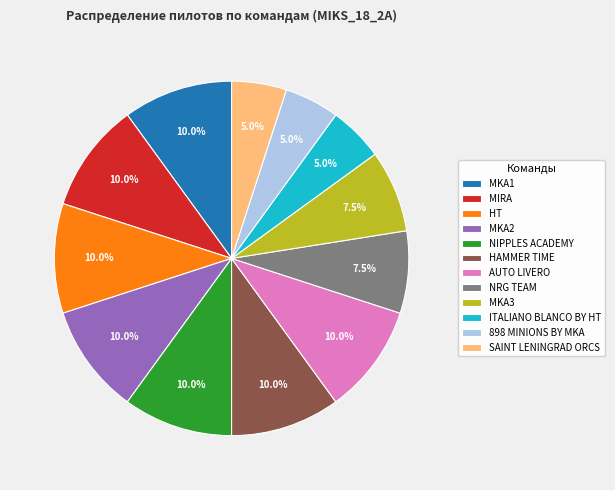

How many segments does this pie chart have?

12